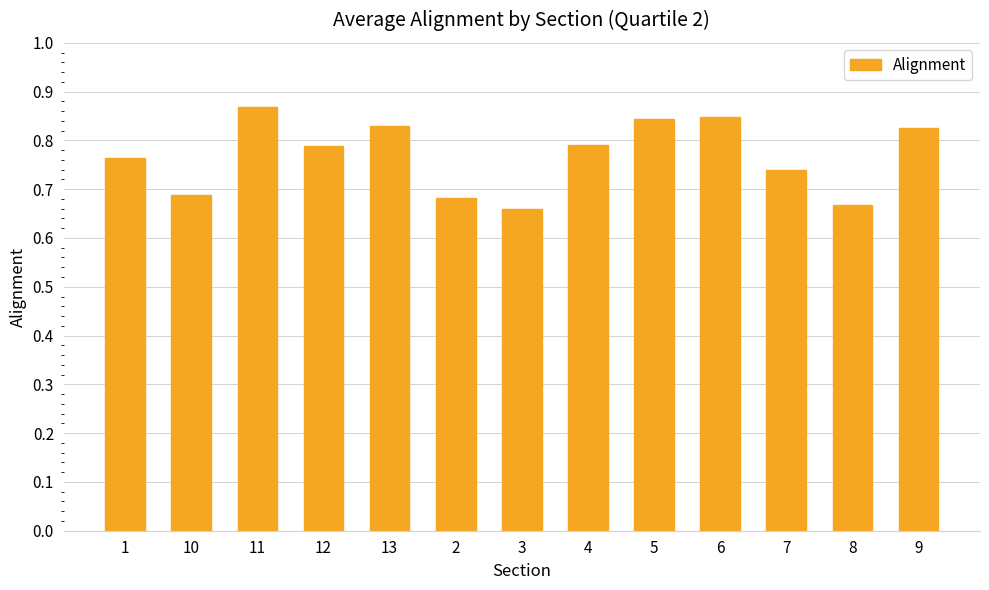

What is the difference between the values at 11 and 8?

0.2